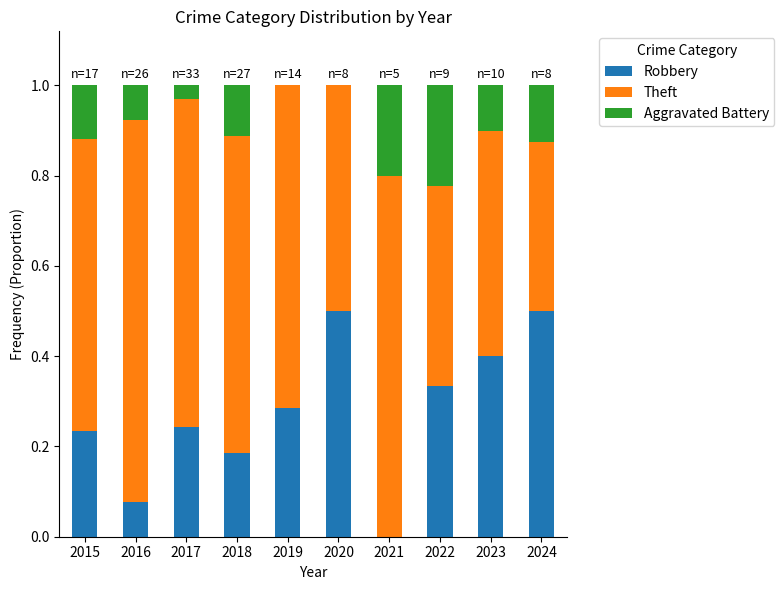

The value of Robbery at 2024 is 0.5. True or false?

True